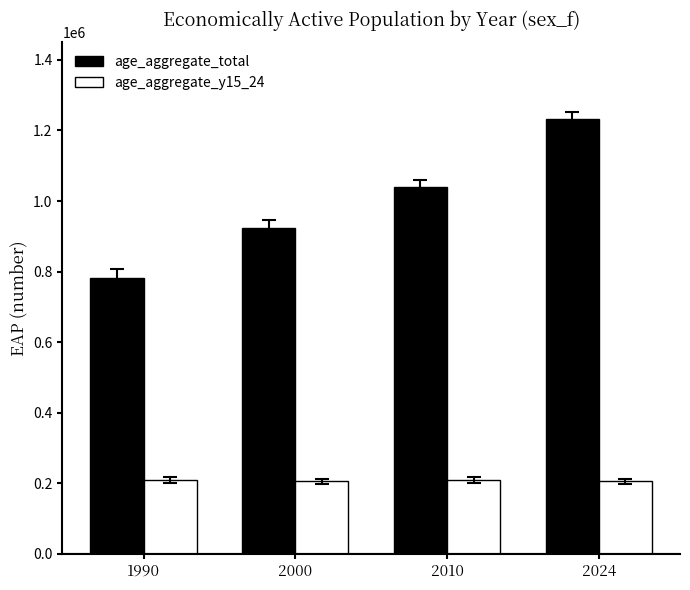

List the series in order of their peak value, highest first.

age_aggregate_total, age_aggregate_y15_24